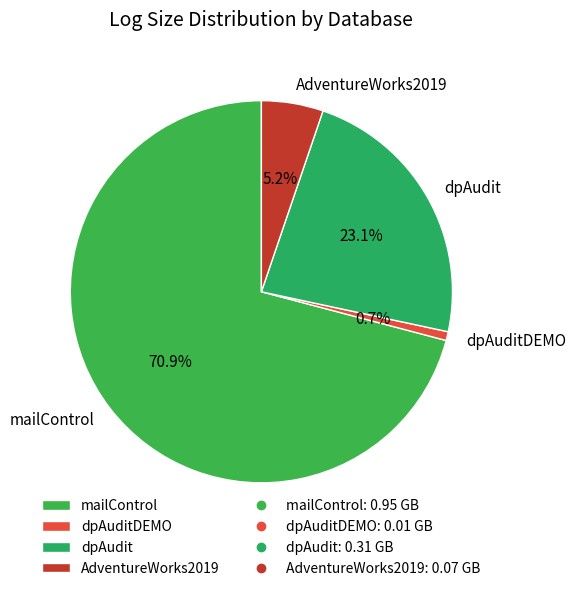

Between dpAudit and mailControl, which is larger?

mailControl